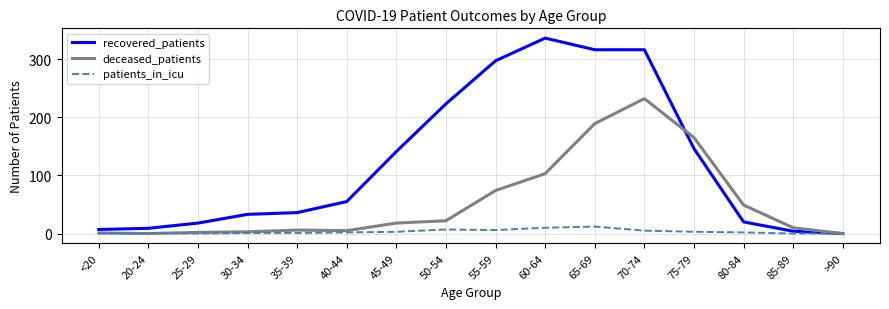

What is the difference between the second highest and minimum values in the patients_in_icu series?

10